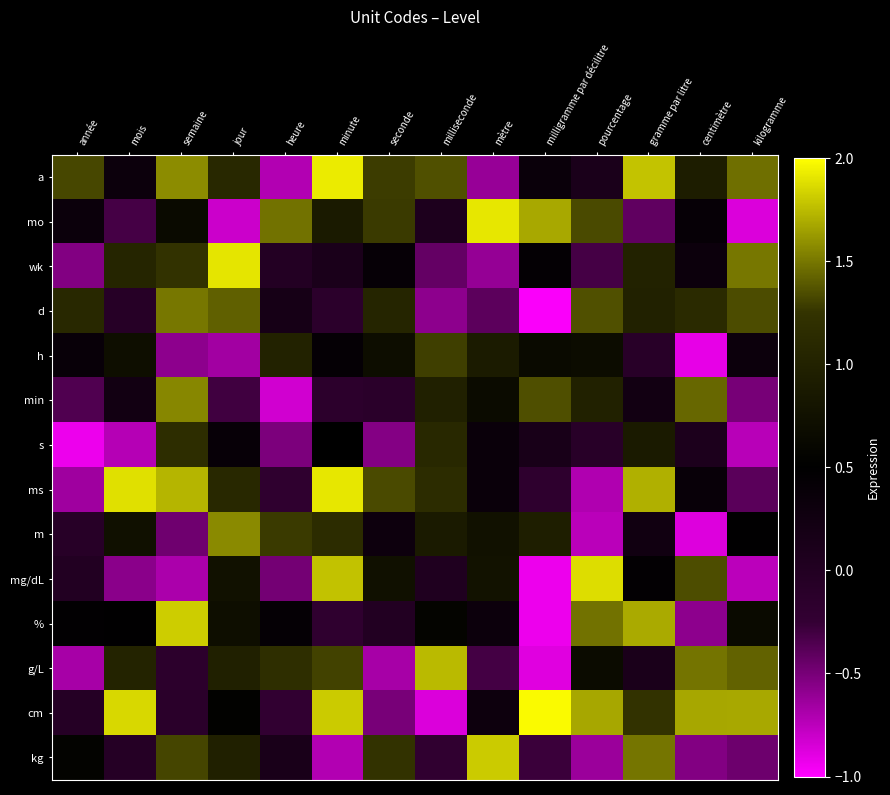

Which category has the highest value across all series?

milligramme par décilitre